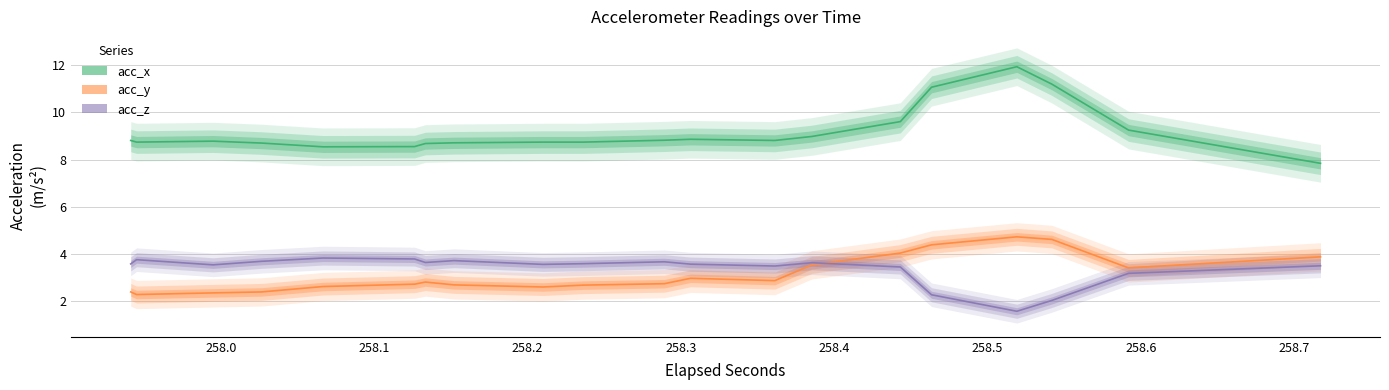

Does the chart display data point markers on the line(s)?

No